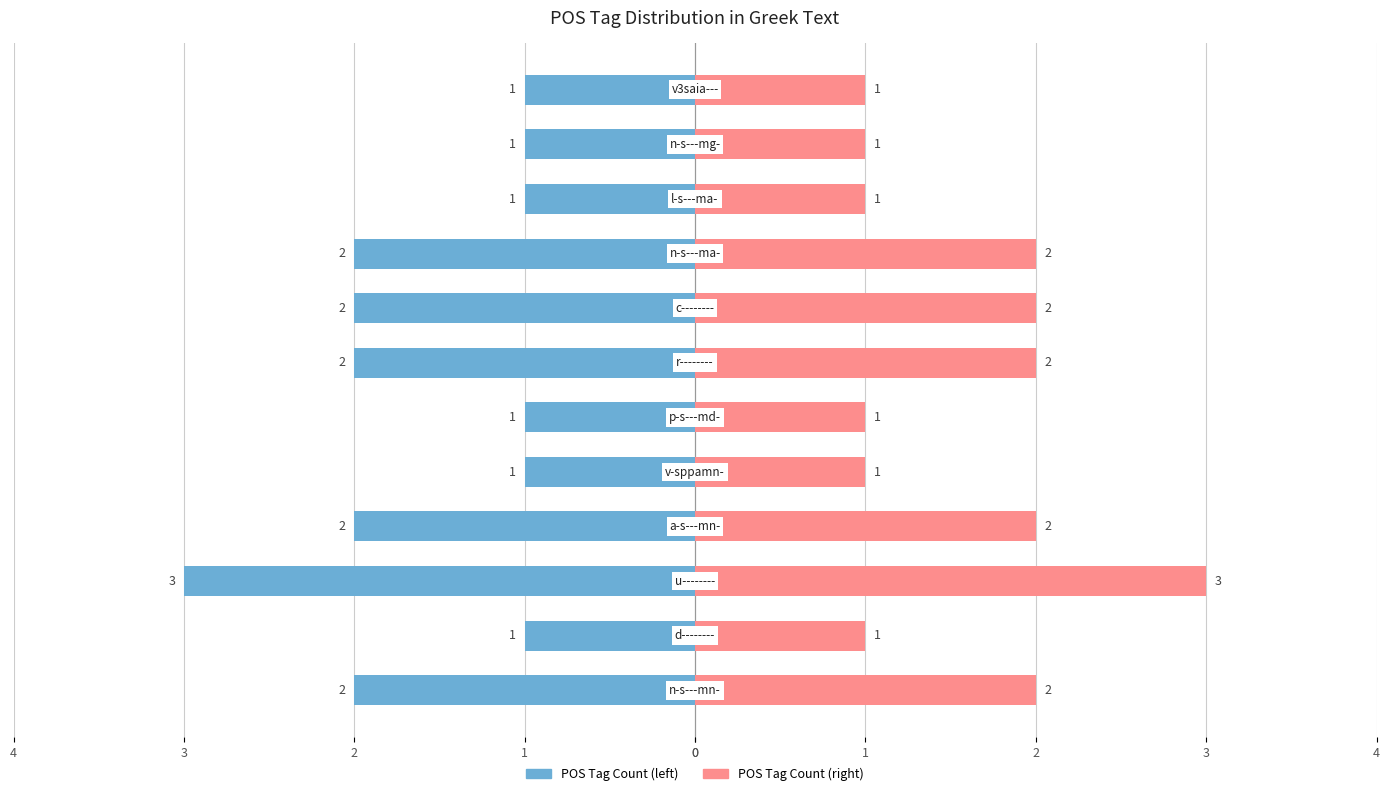

The Count (left) series shows -1 at 11. True or false?

True